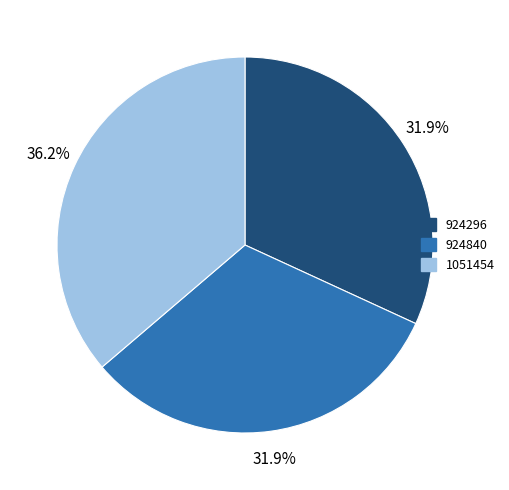

Count the number of slices in the pie.

3